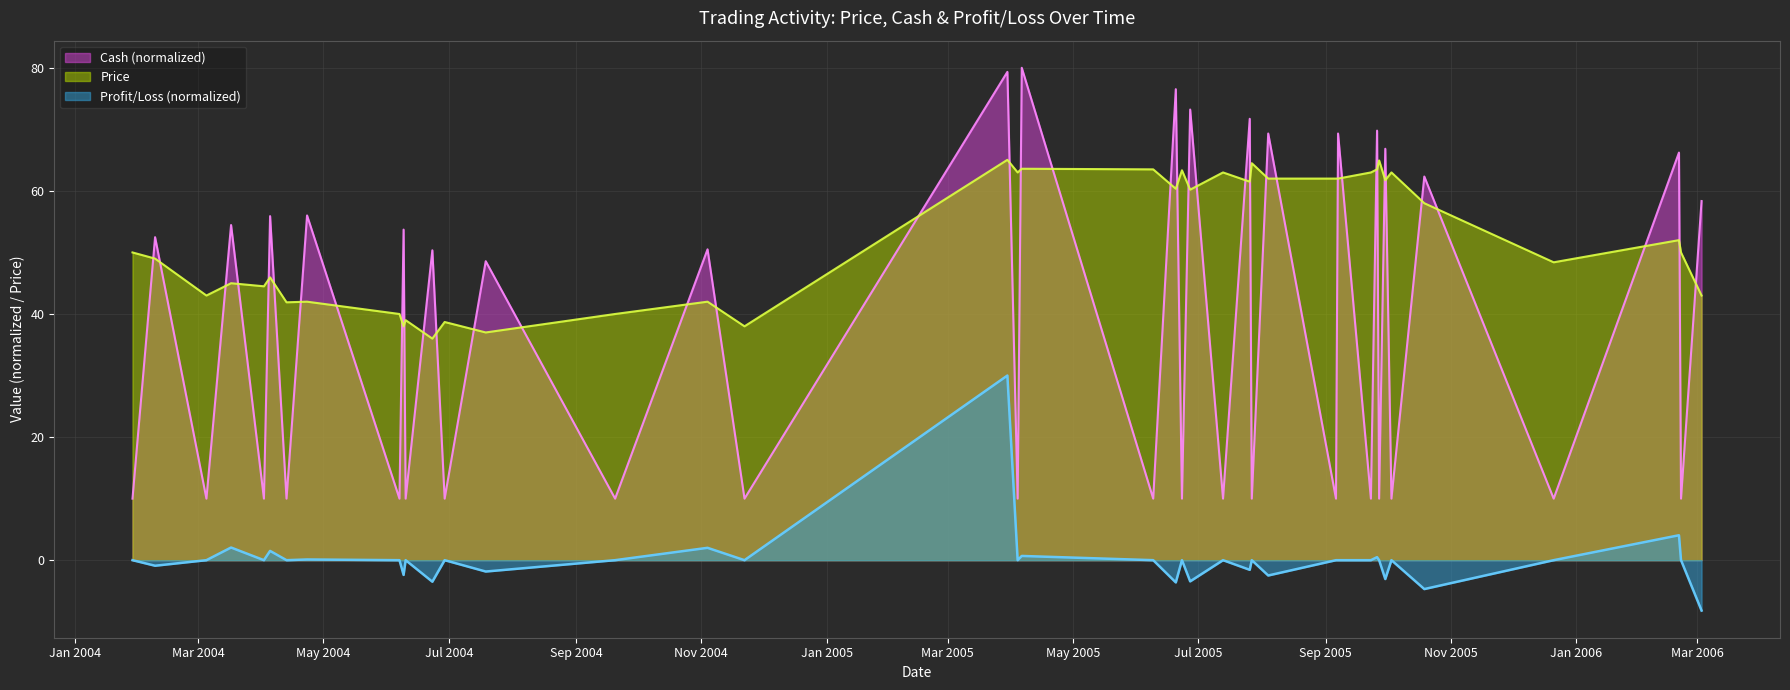

In Cash, how many points are lower than both neighbors (excluding endpoints)?

19